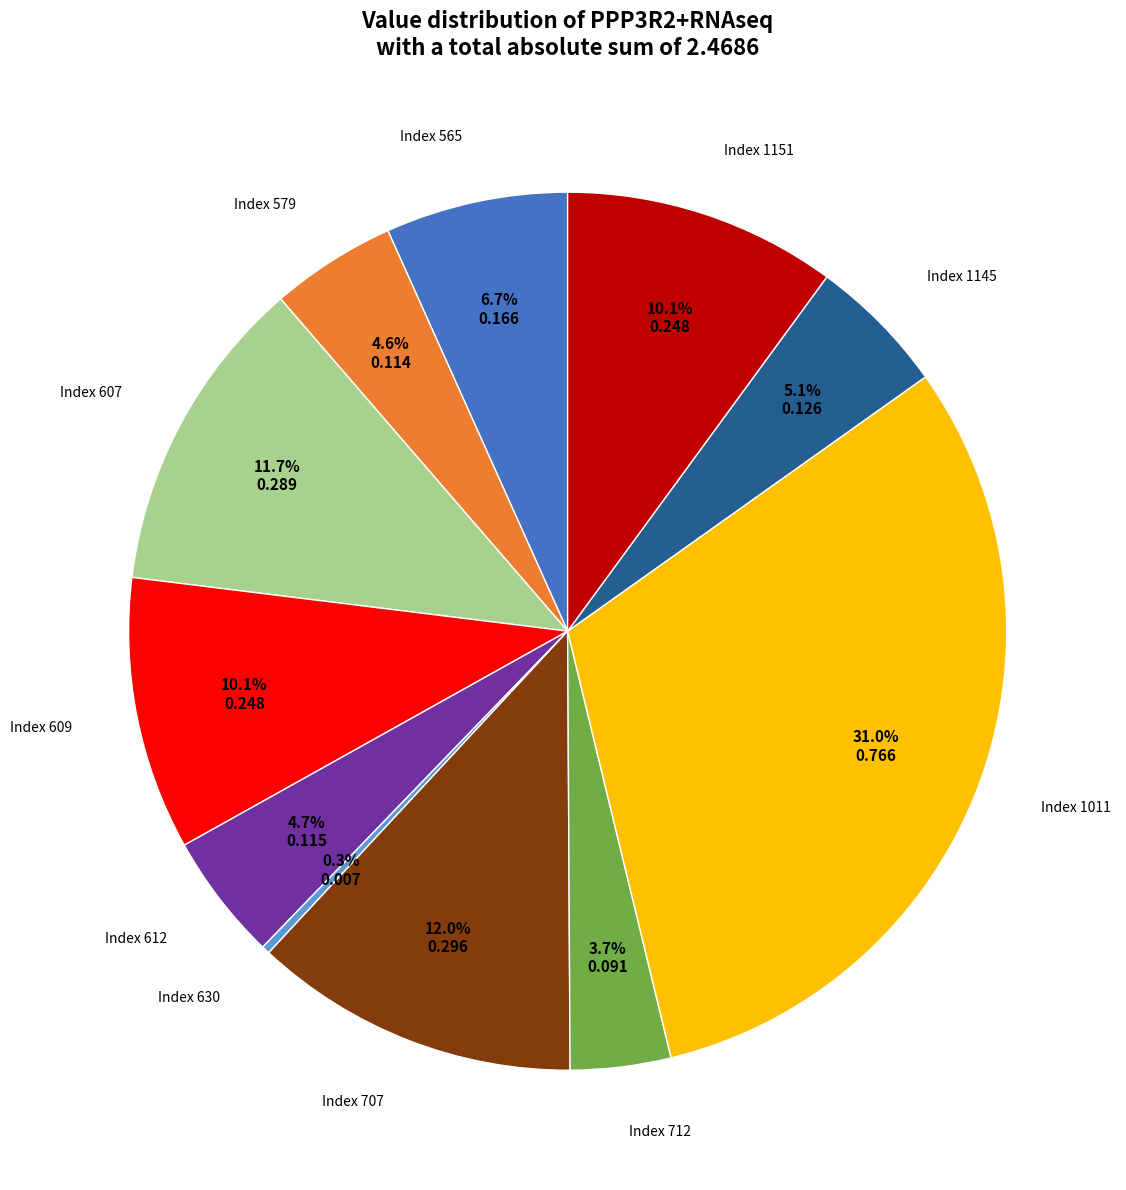

Is there a majority slice in this chart?

No